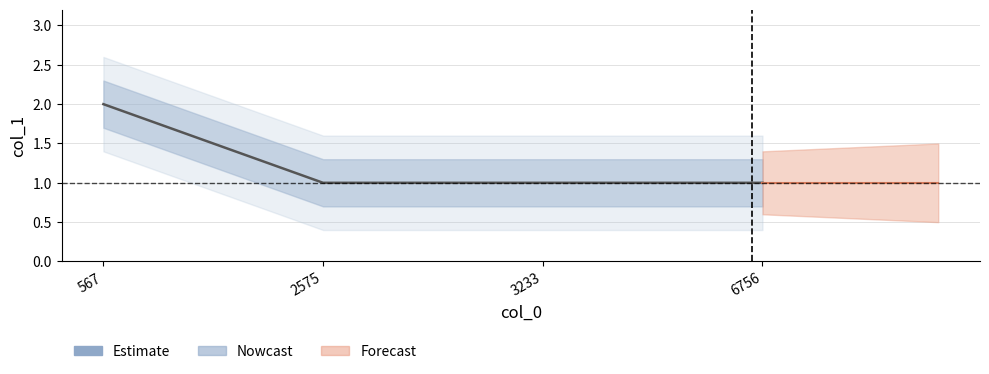

What is the sum of the values at 6756 and 567?

3